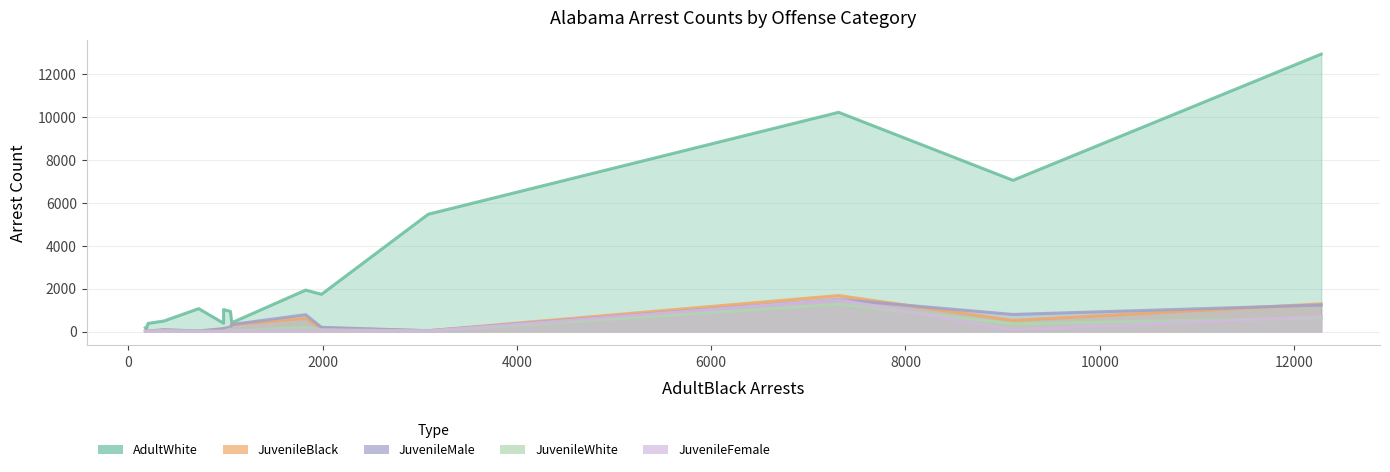

True or false: JuvenileBlack has a value of 59 at Aggravated assault.

False